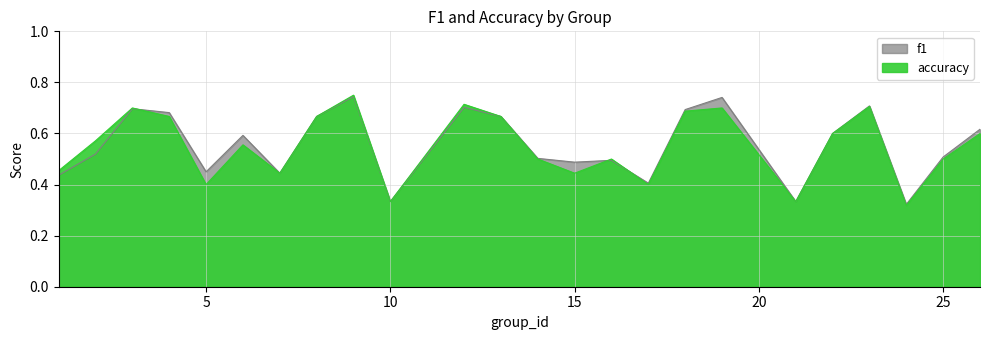

Reading left to right, what are all the values shown in this chart?

f1: 1=0.4	2=0.5	3=0.7	4=0.7	5=0.5	6=0.6	7=0.4	8=0.7	9=0.7	10=0.3	12=0.7	13=0.7	14=0.5	15=0.5	16=0.5	17=0.4	18=0.7	19=0.7	21=0.3	22=0.6	23=0.7	24=0.3	25=0.5	26=0.6
accuracy: 1=0.5	2=0.6	3=0.7	4=0.7	5=0.4	6=0.6	7=0.4	8=0.7	9=0.8	10=0.3	12=0.7	13=0.7	14=0.5	15=0.4	16=0.5	17=0.4	18=0.7	19=0.7	21=0.3	22=0.6	23=0.7	24=0.3	25=0.5	26=0.6